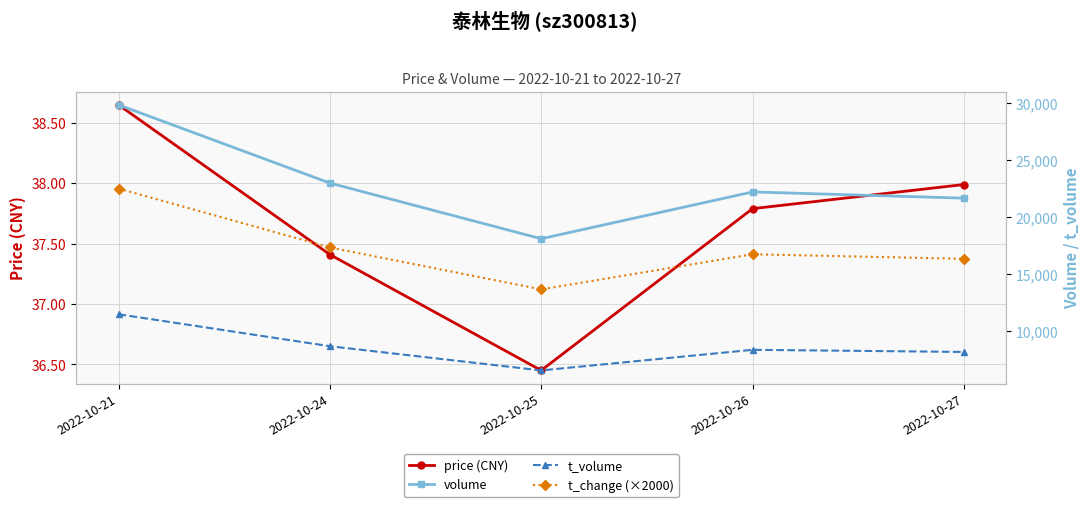

At which category is the sum across all series the highest?

2022-10-21